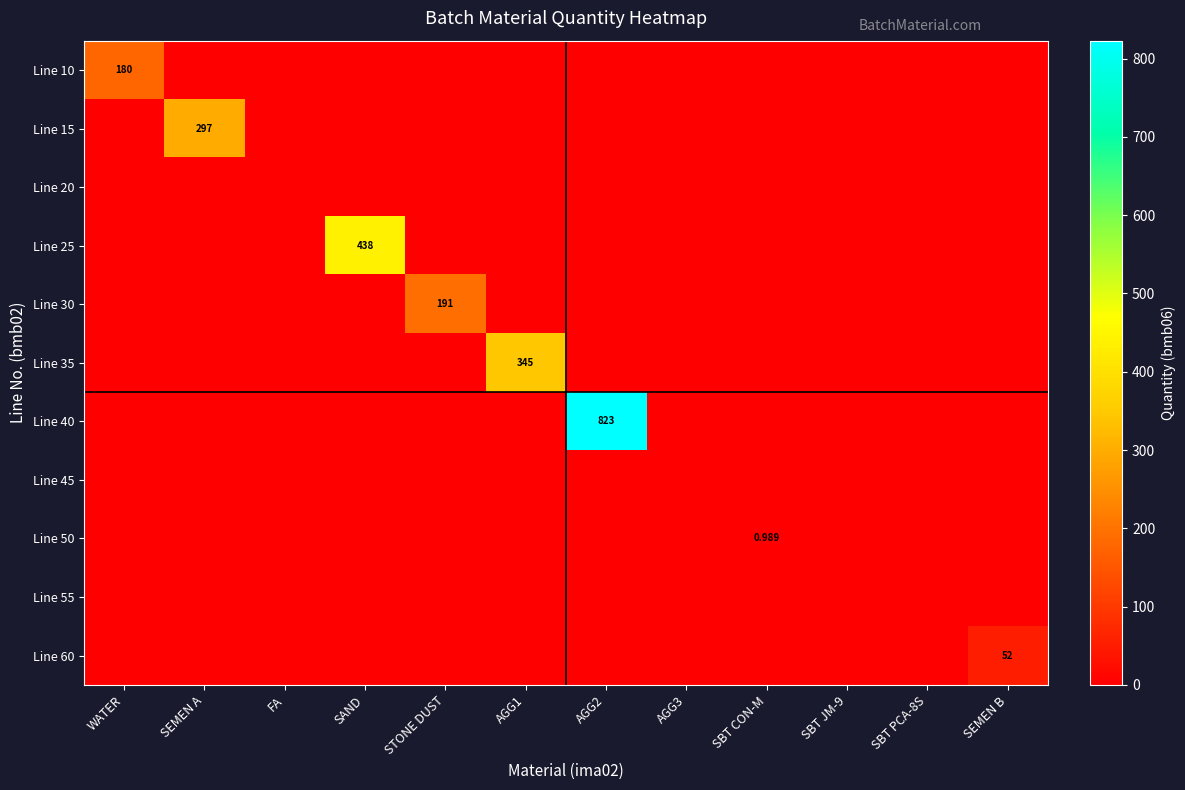

The value of Line 30 at AGG1 is 0.0. True or false?

True